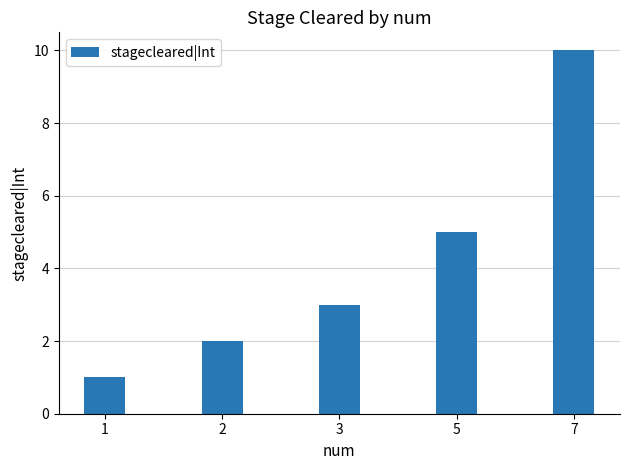

List the labels in order of value, largest first.

7, 5, 3, 2, 1